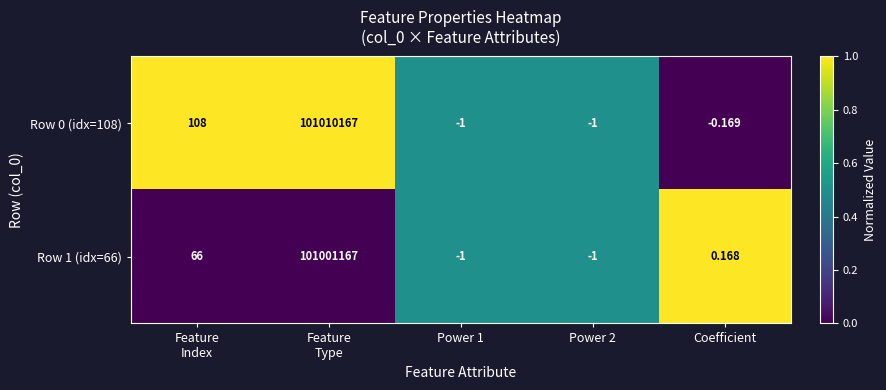

Is the value of Row 1 (idx=66) at Power 2 greater than the value of Row 0 (idx=108) at Coefficient?

No